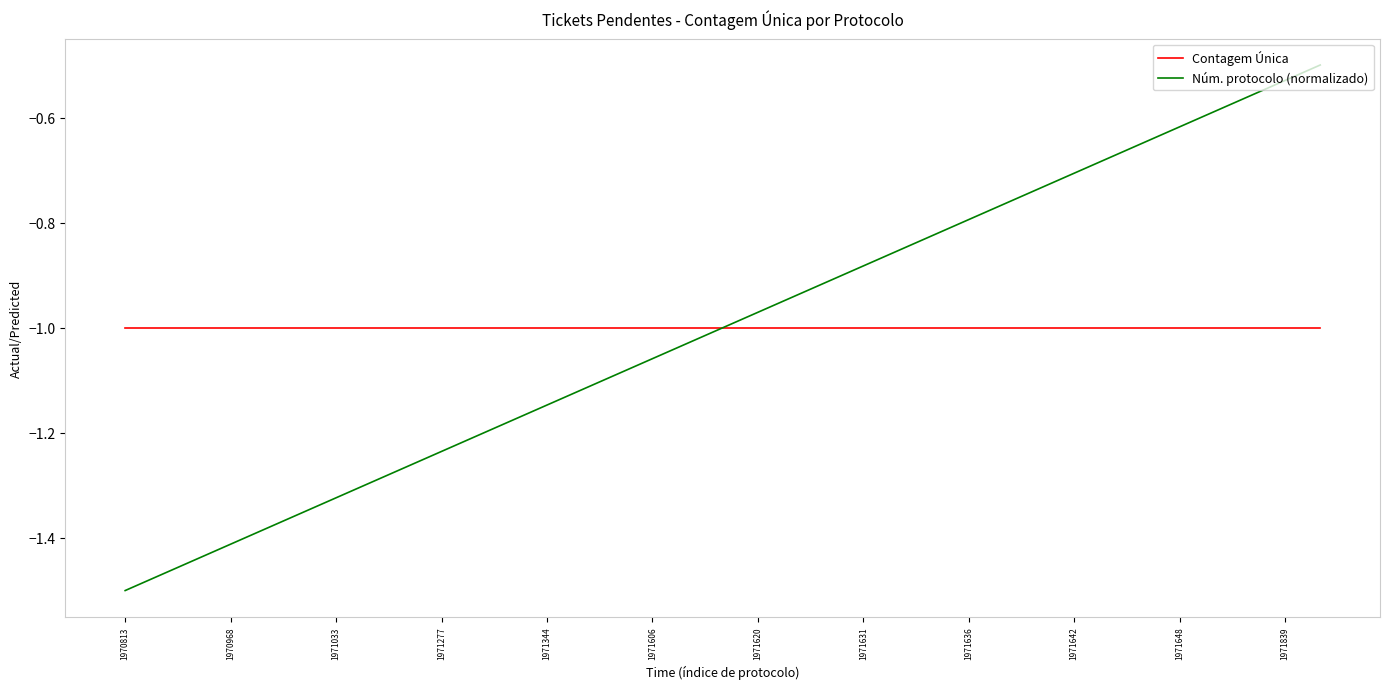

List the series in order of their peak value, highest first.

Núm. protocolo (normalizado), Contagem Única